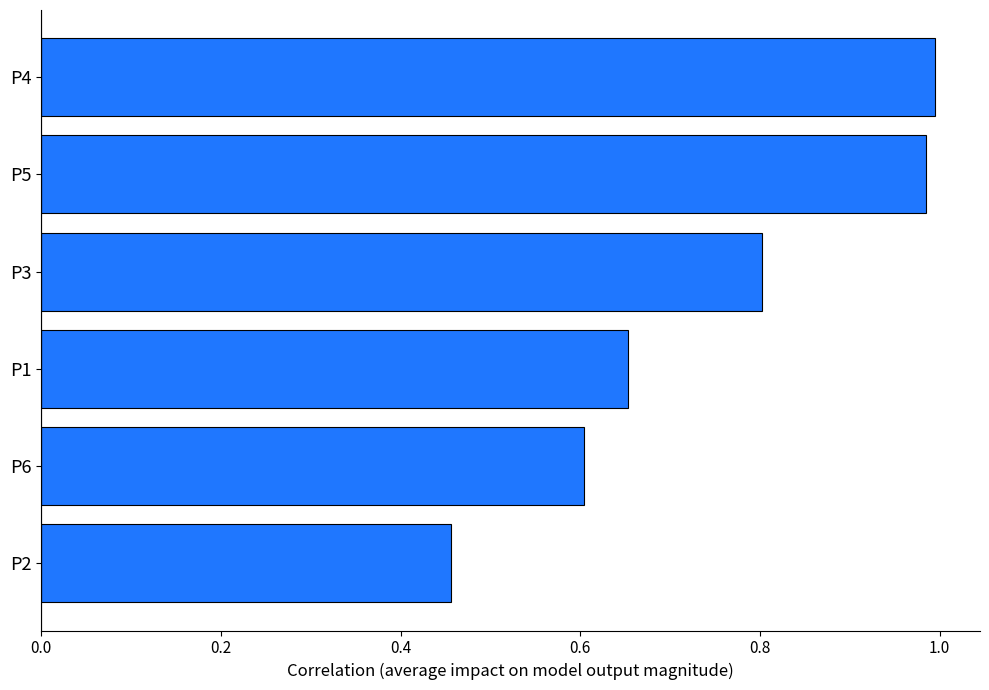

List the labels in order of value, largest first.

P4, P5, P3, P1, P6, P2